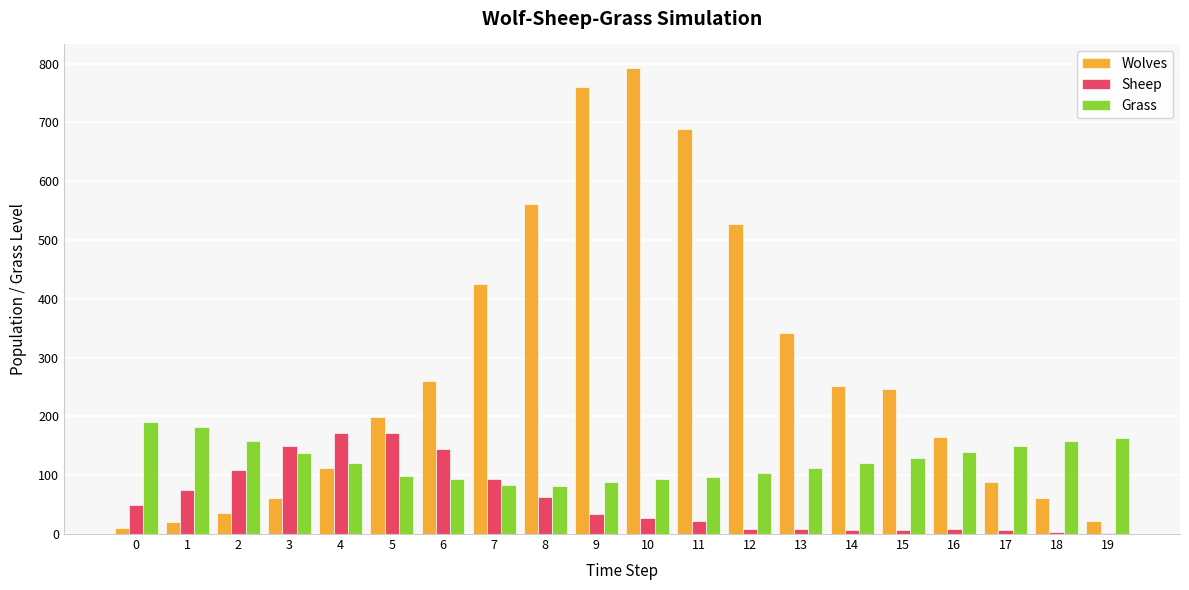

What is the maximum value for Wolves?

793